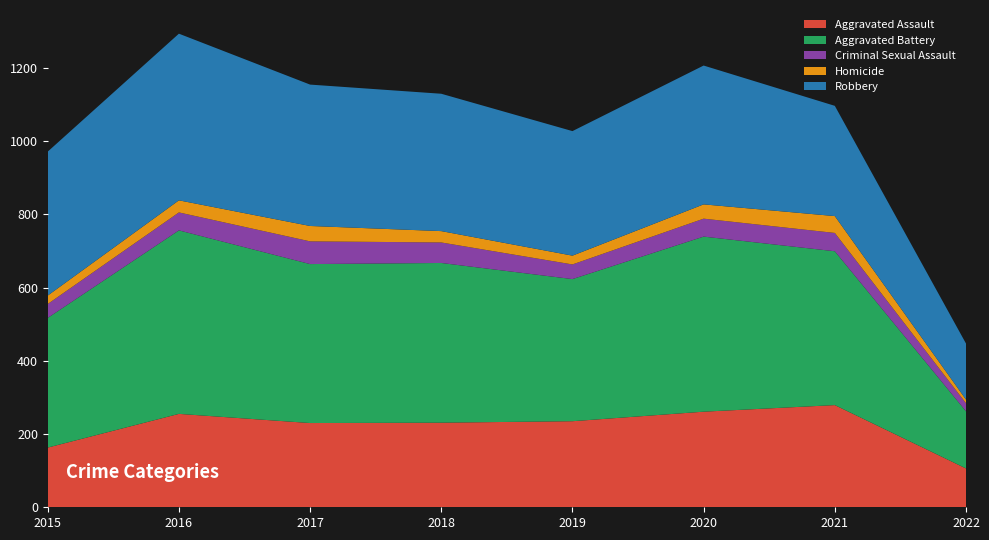

Reading left to right, extract all data points from this chart.

Aggravated Assault: 2015=163	2016=255	2017=230	2018=231	2019=235	2020=261	2021=279	2022=106
Aggravated Battery: 2015=354	2016=501	2017=434	2018=436	2019=388	2020=478	2021=420	2022=156
Criminal Sexual Assault: 2015=38	2016=49	2017=62	2018=56	2019=40	2020=49	2021=50	2022=22
Homicide: 2015=23	2016=33	2017=42	2018=31	2019=24	2020=39	2021=46	2022=10
Robbery: 2015=393	2016=455	2017=386	2018=375	2019=340	2020=379	2021=301	2022=153